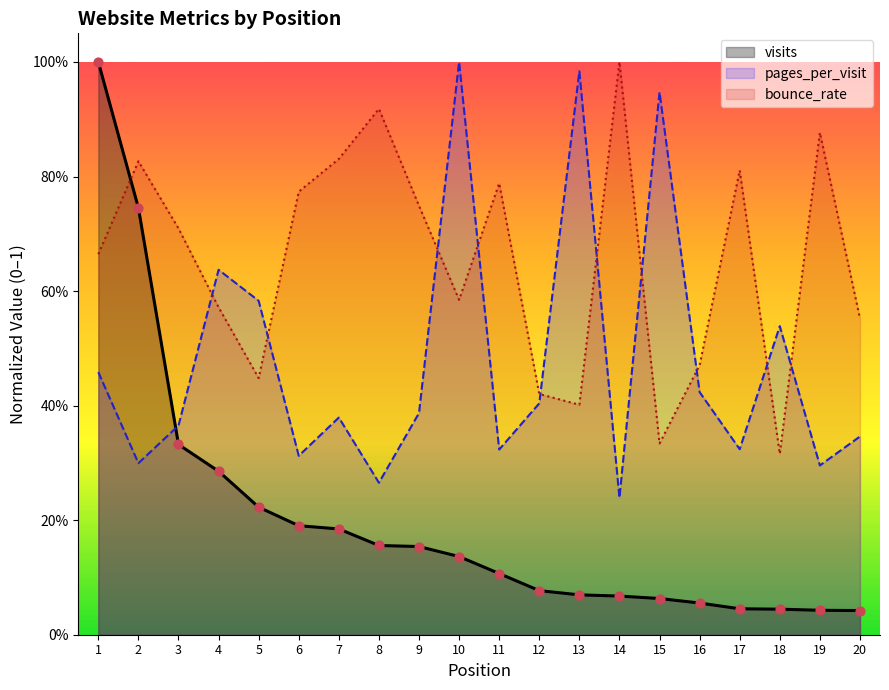

Is the value of visits at 8 greater than the value of pages_per_visit at 20?

No